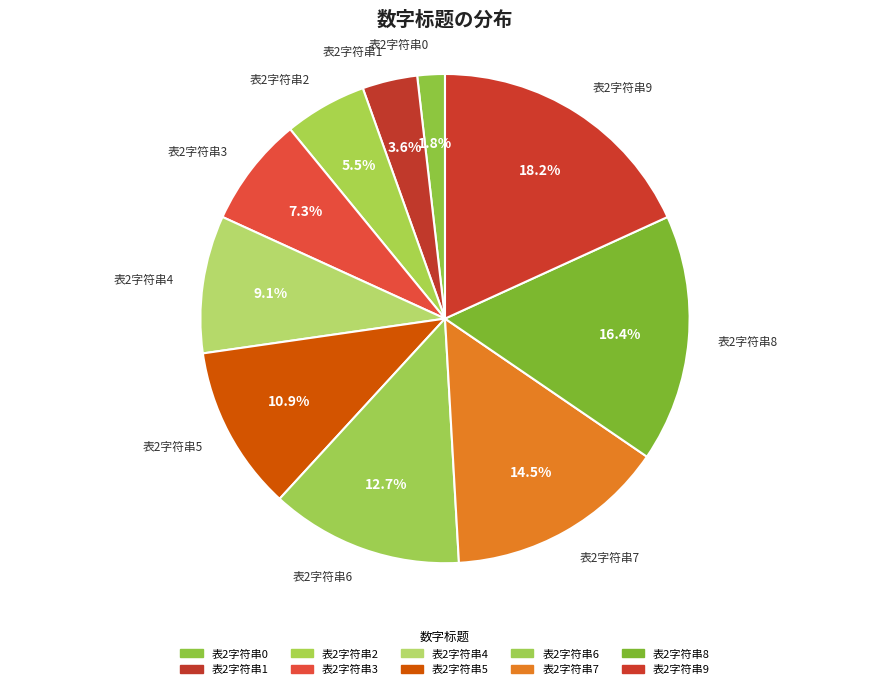

Which slice is the largest?

表2字符串9